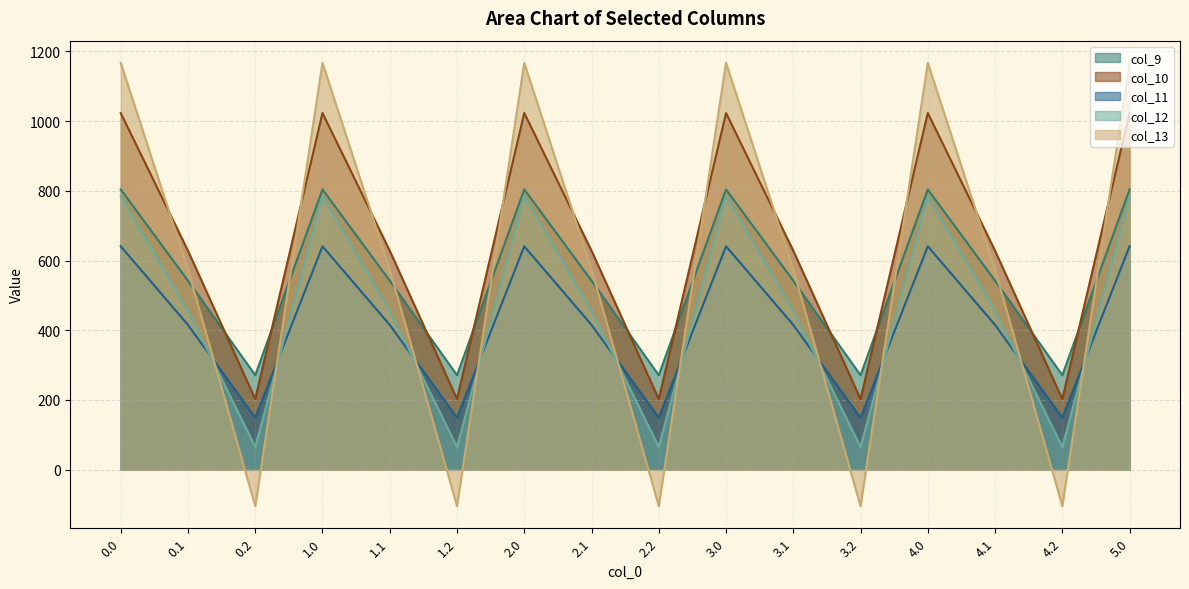

What is the average value of the col_9 series?

555.7